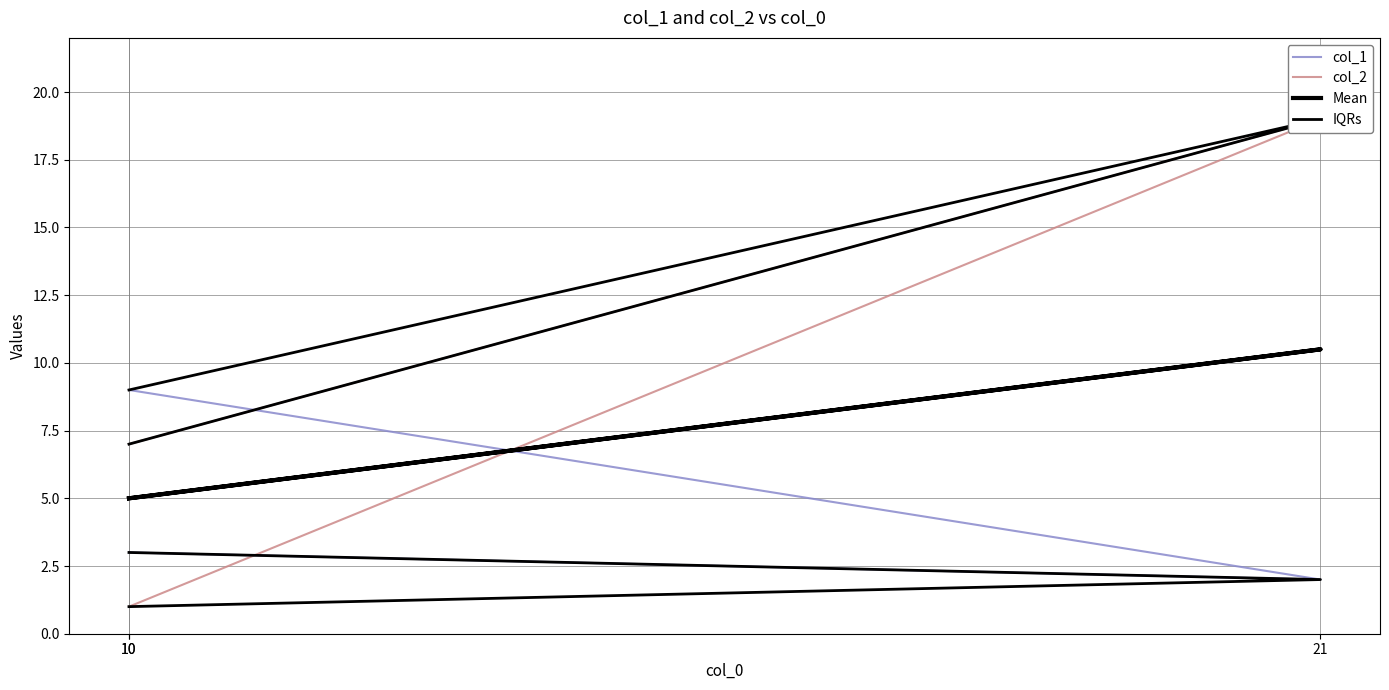

List the series in order of their peak value, lowest first.

col_1, Mean, col_2, IQRs